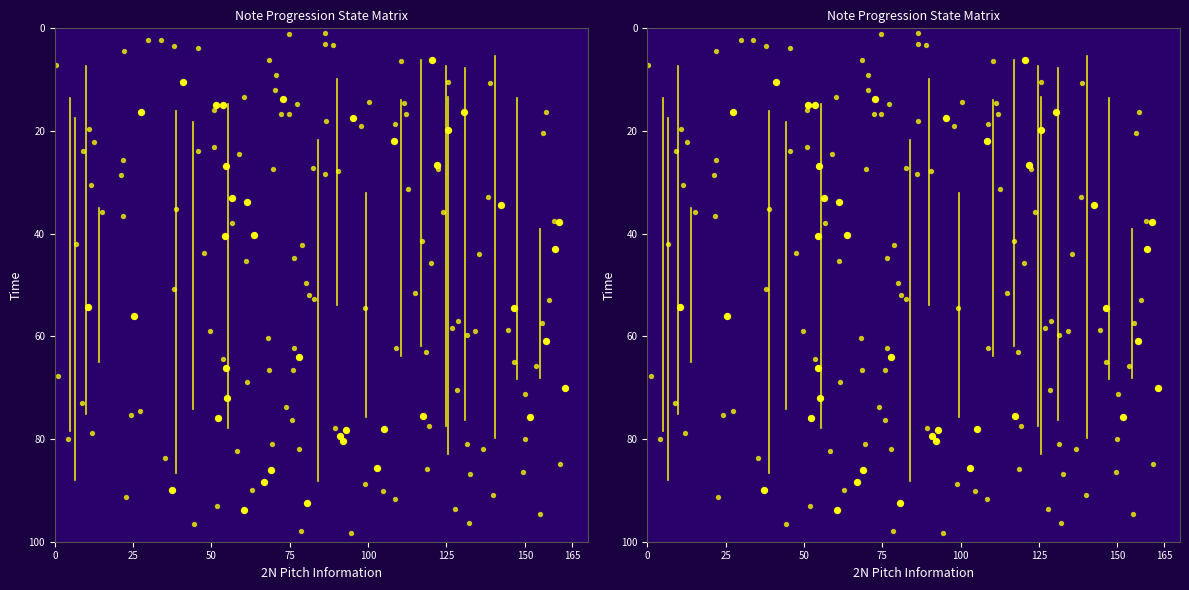

How many data points does each series have?

40